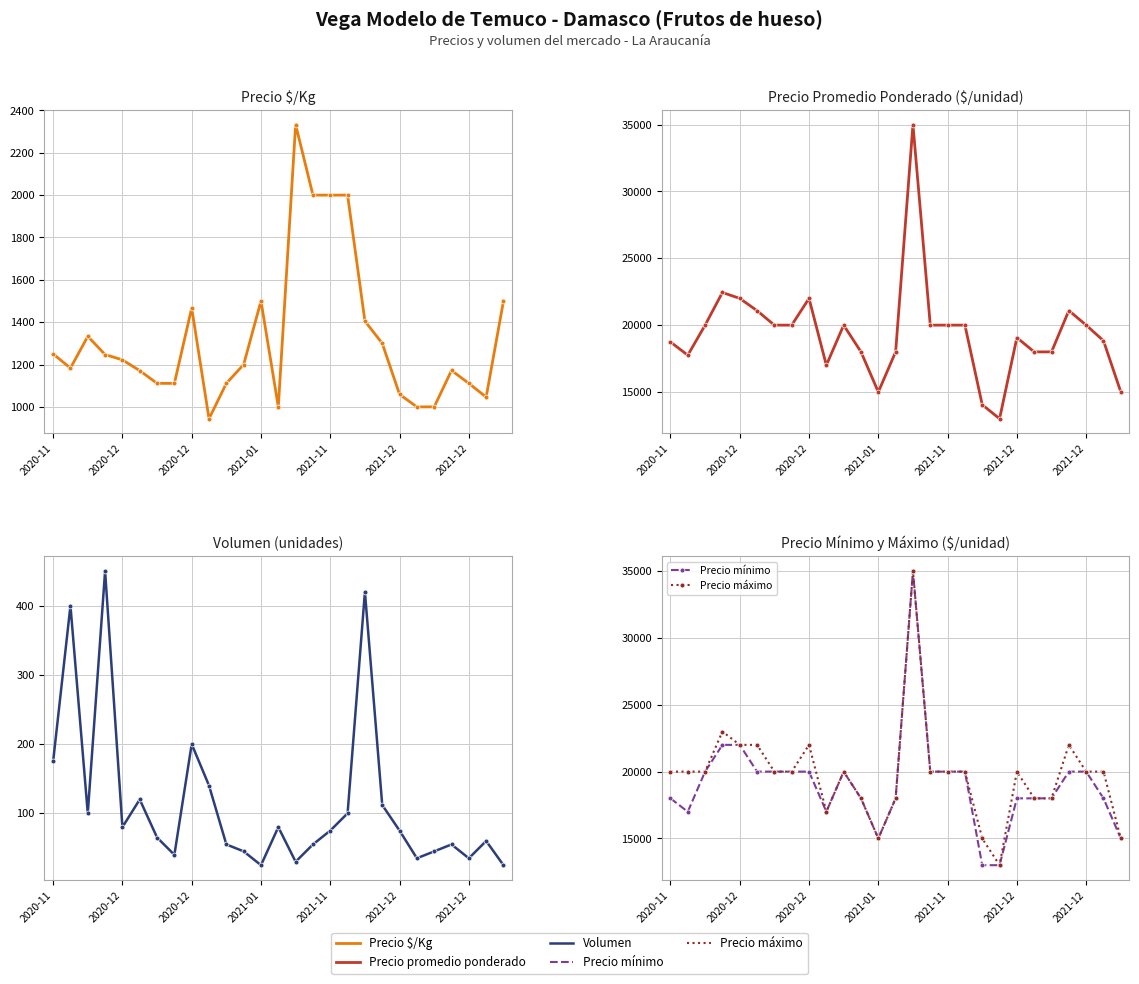

How many interior local valleys does the Precio mínimo series have?

3